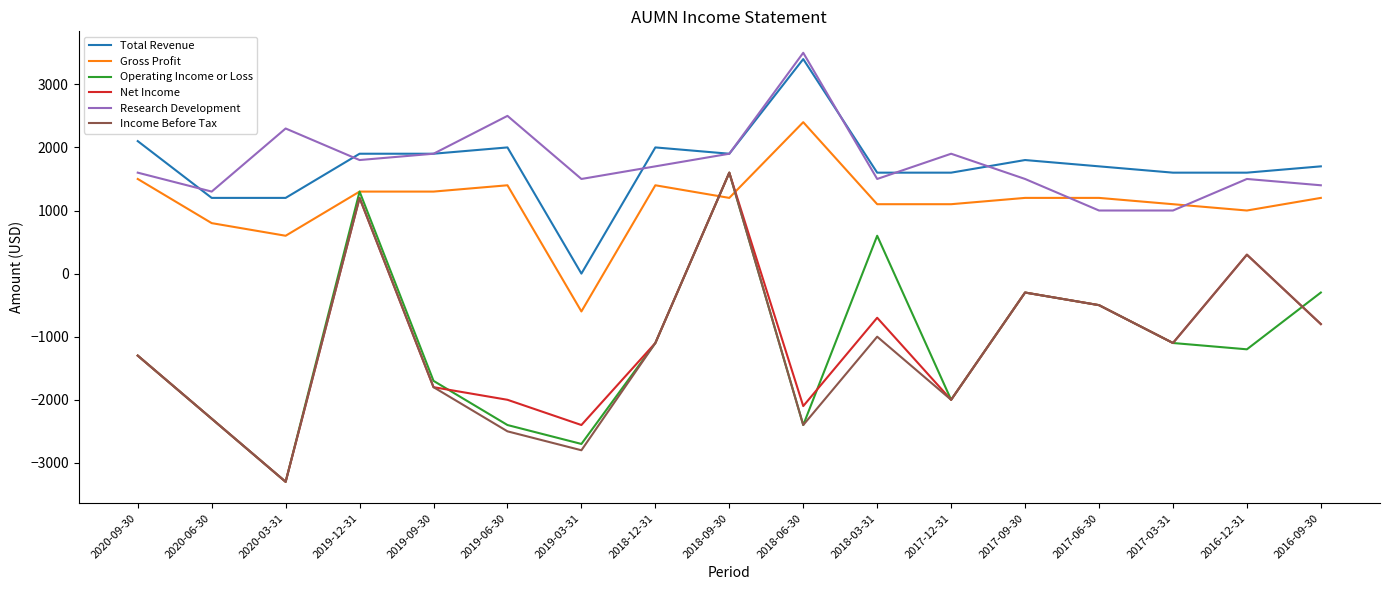

Where does the Gross Profit series first go above 1200?

2020-09-30